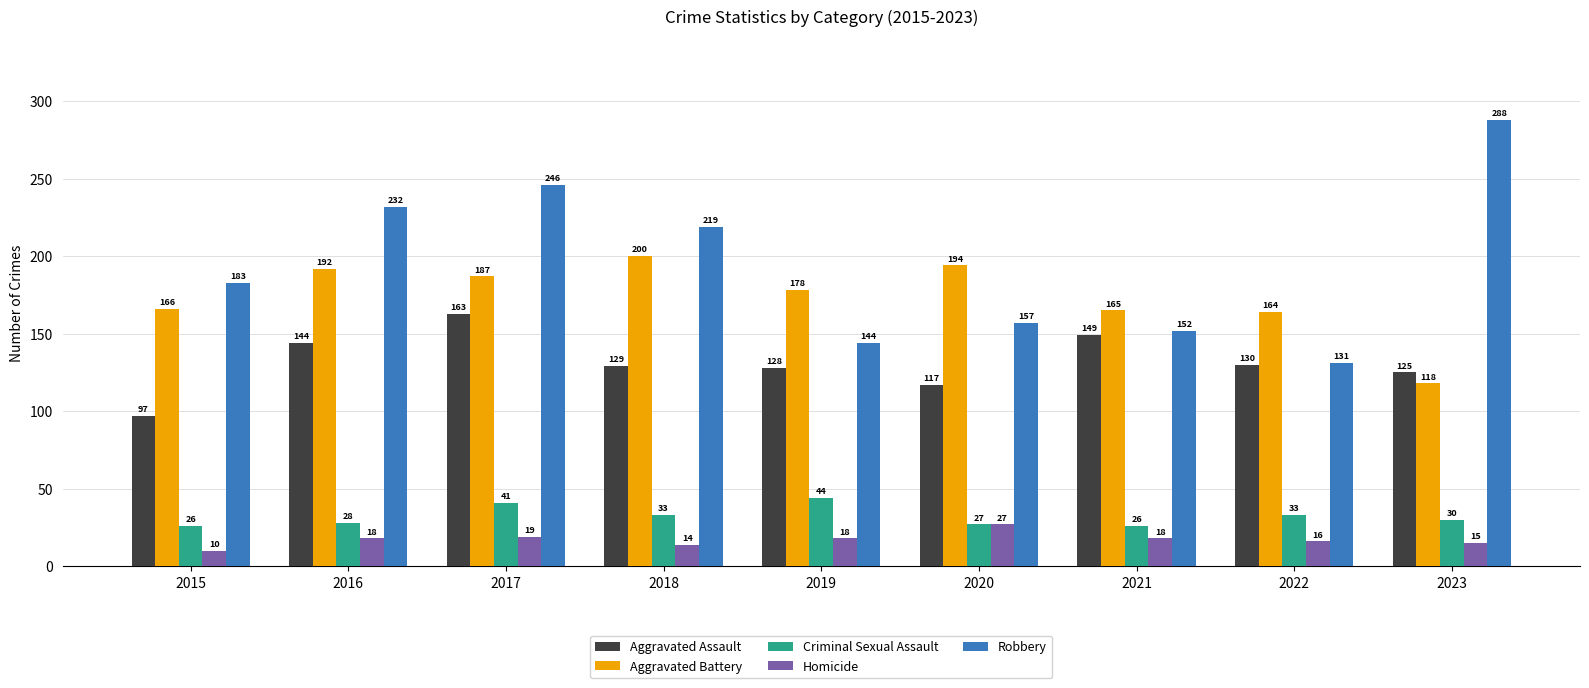

What is the difference between the Homicide values at 2019 and 2022?

2